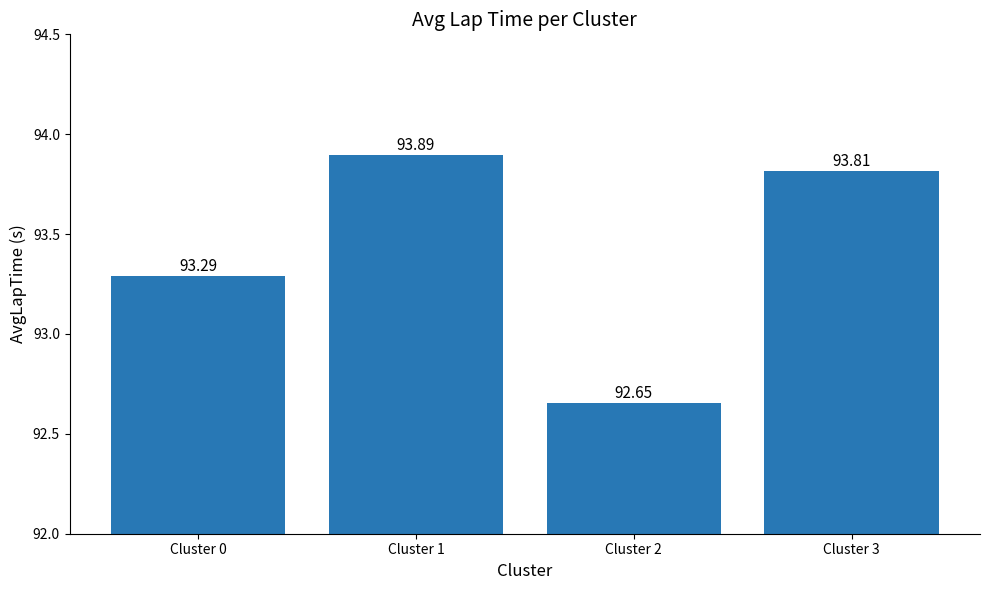

What value does the data have at Cluster 2?

92.7